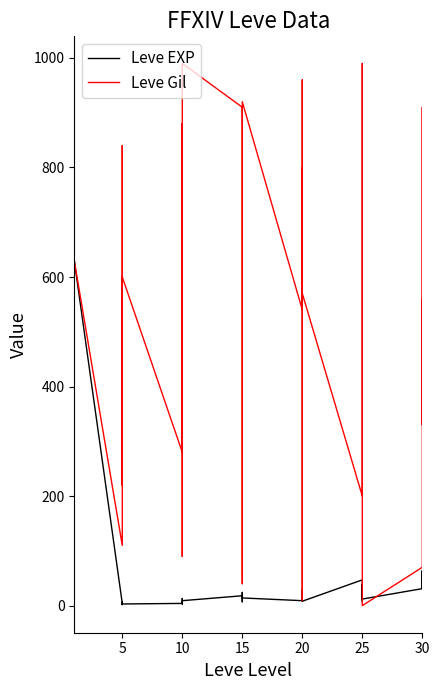

What are all the series names shown in the legend?

Leve EXP, Leve Gil